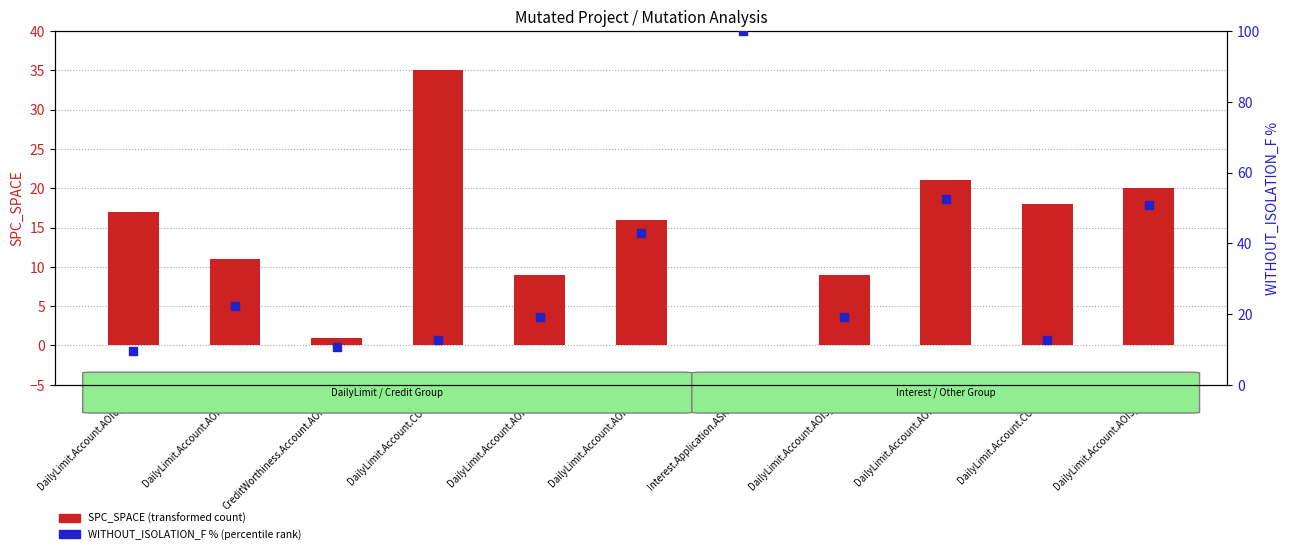

What are all the series names shown in the legend?

SPC_SPACE (transformed count), WITHOUT_ISOLATION_F % (percentile rank)